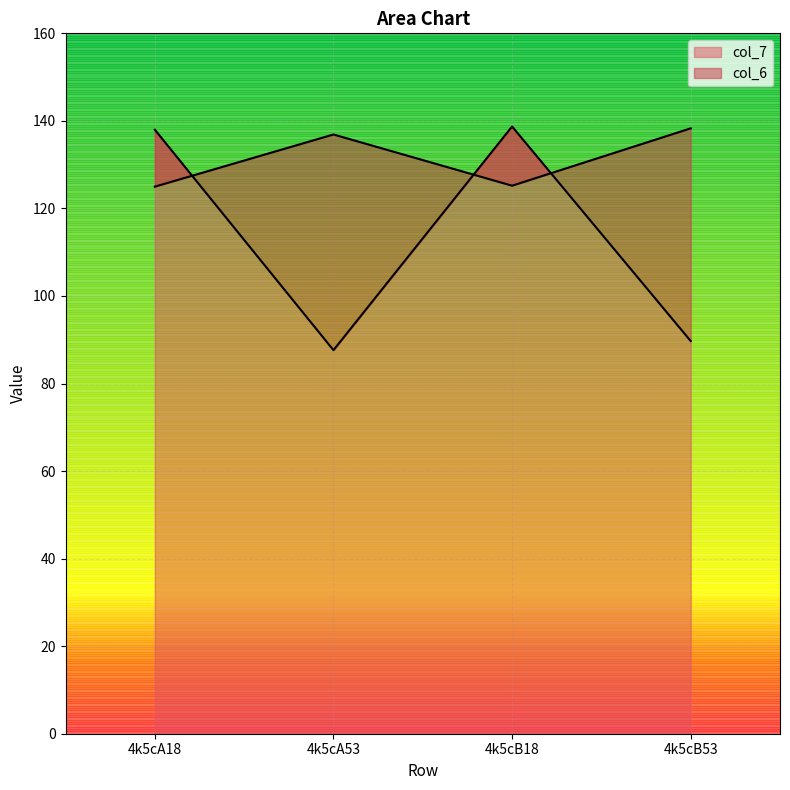

Is the value of col_6 at 4k5cA53 greater than the value of col_7 at 4k5cB18?

No